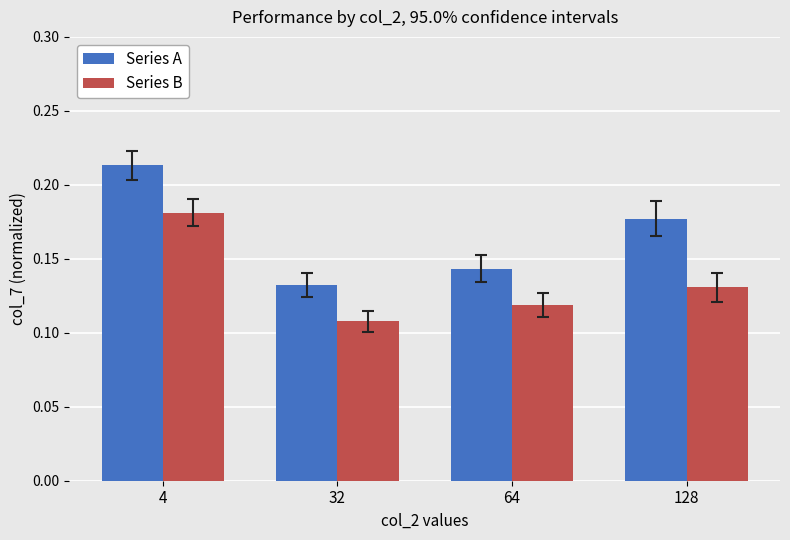

At which label does Series B reach its peak?

4